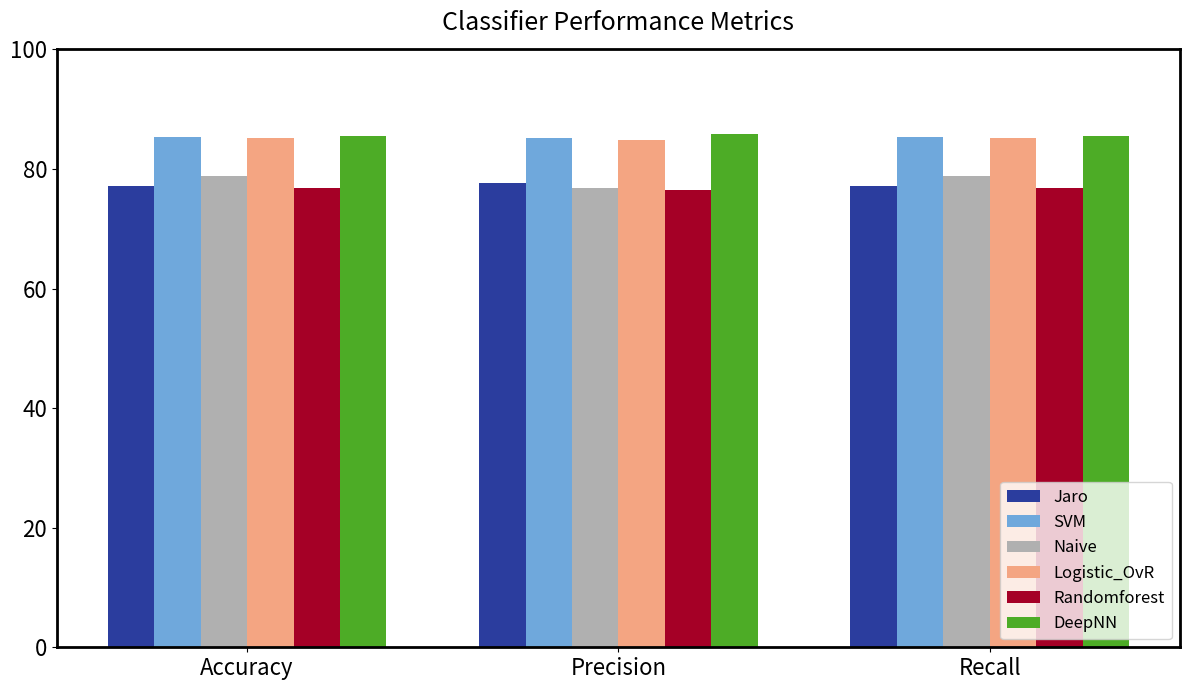

True or false: Naive has a value of 130.1 at Recall.

False